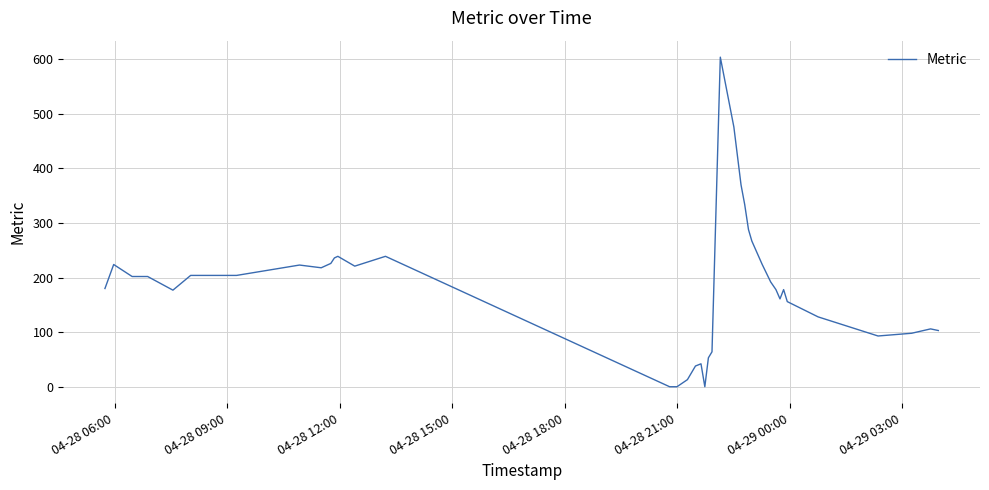

What is the greatest value displayed?

604